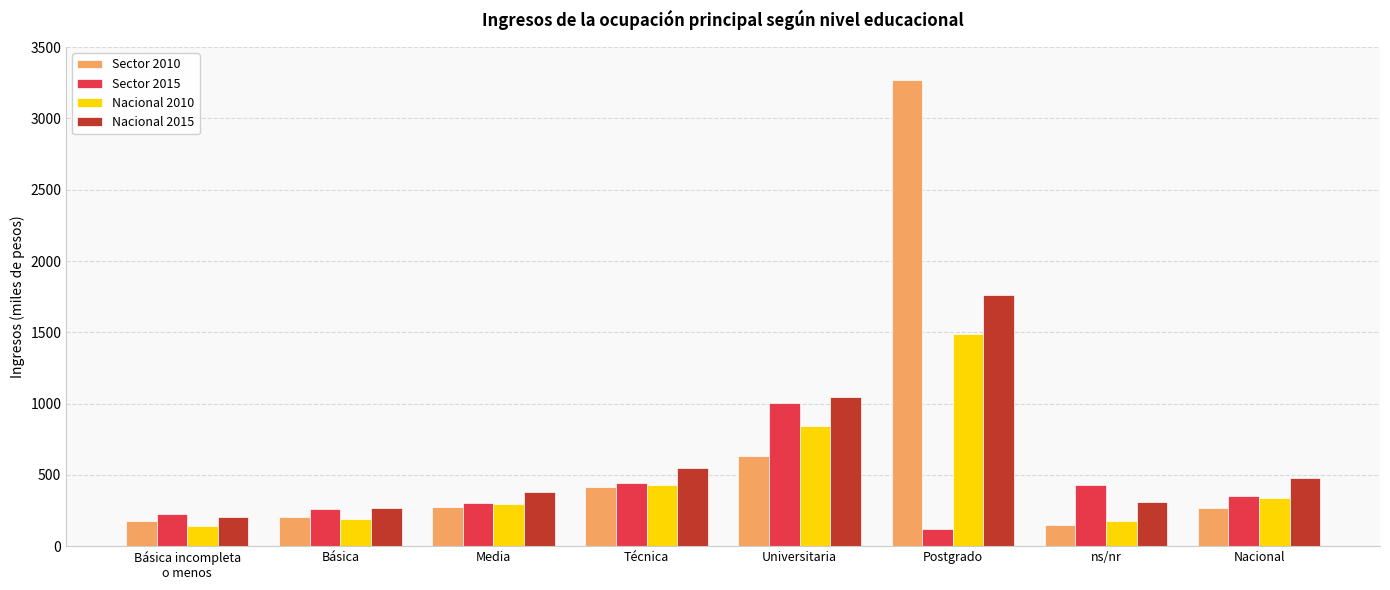

What is the difference between the Nacional 2015 values at Postgrado and ns/nr?

1449.4